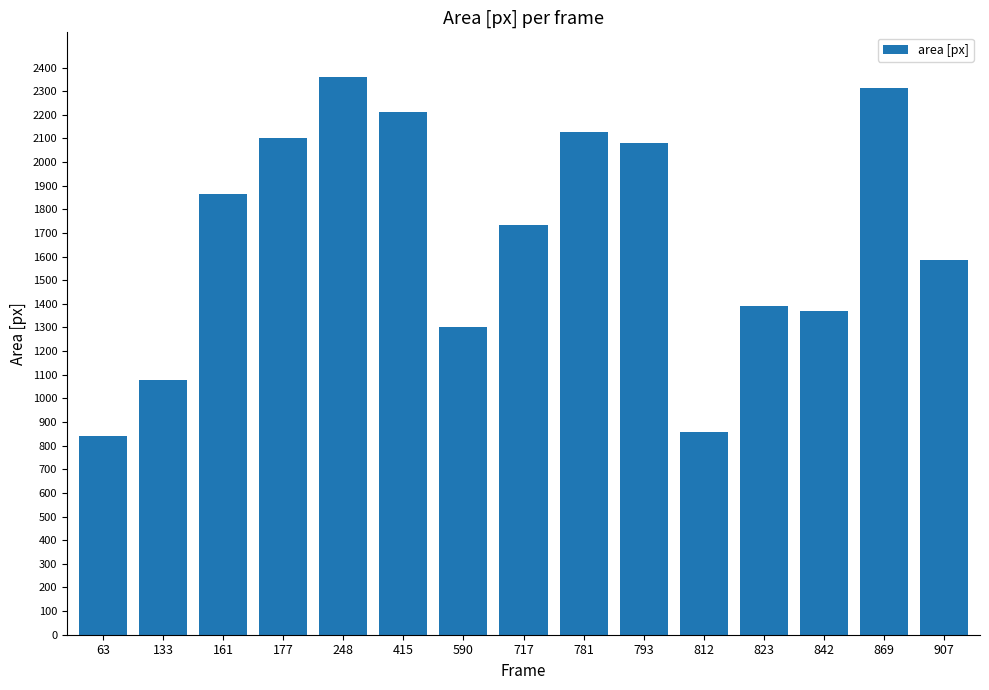

What is the difference between the maximum and minimum values?

1521